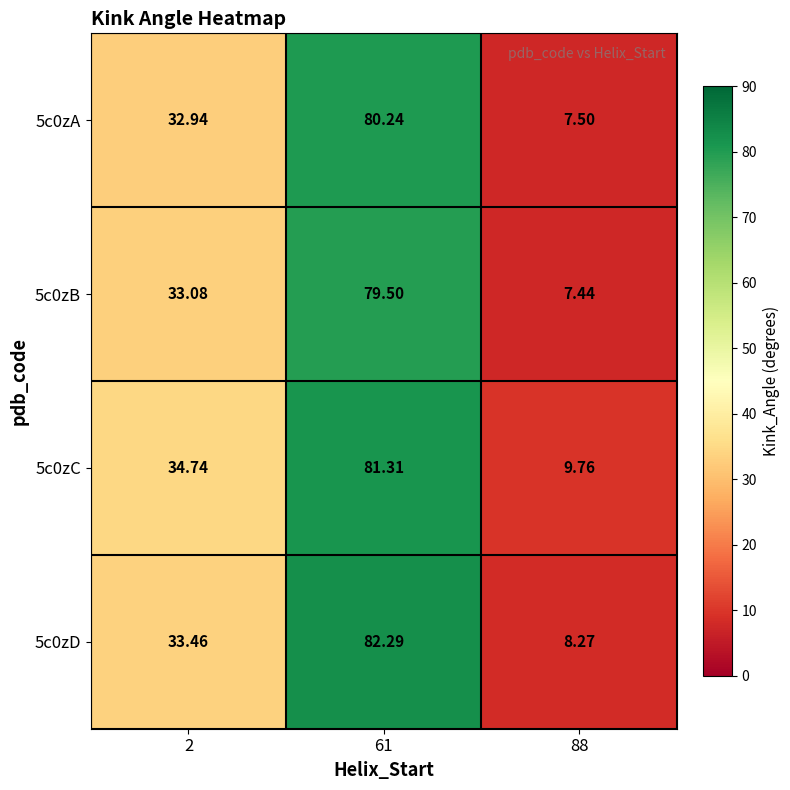

Is the value of 5c0zA at 88 greater than the value of 5c0zB at 61?

No